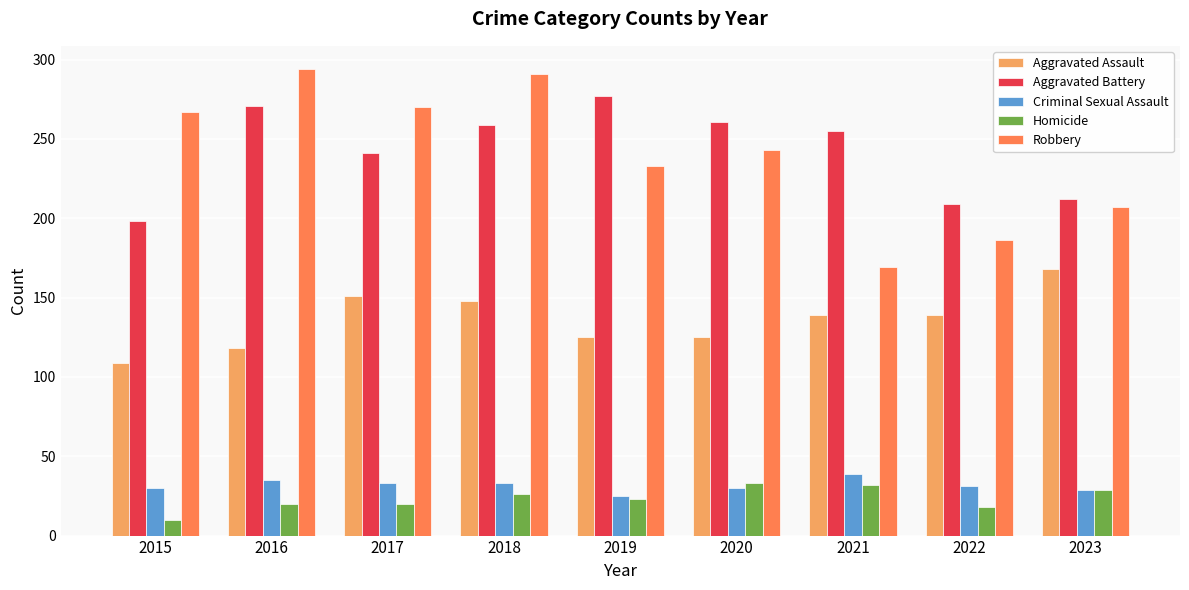

Between 2016 and 2020, which series saw the biggest shift?

Robbery